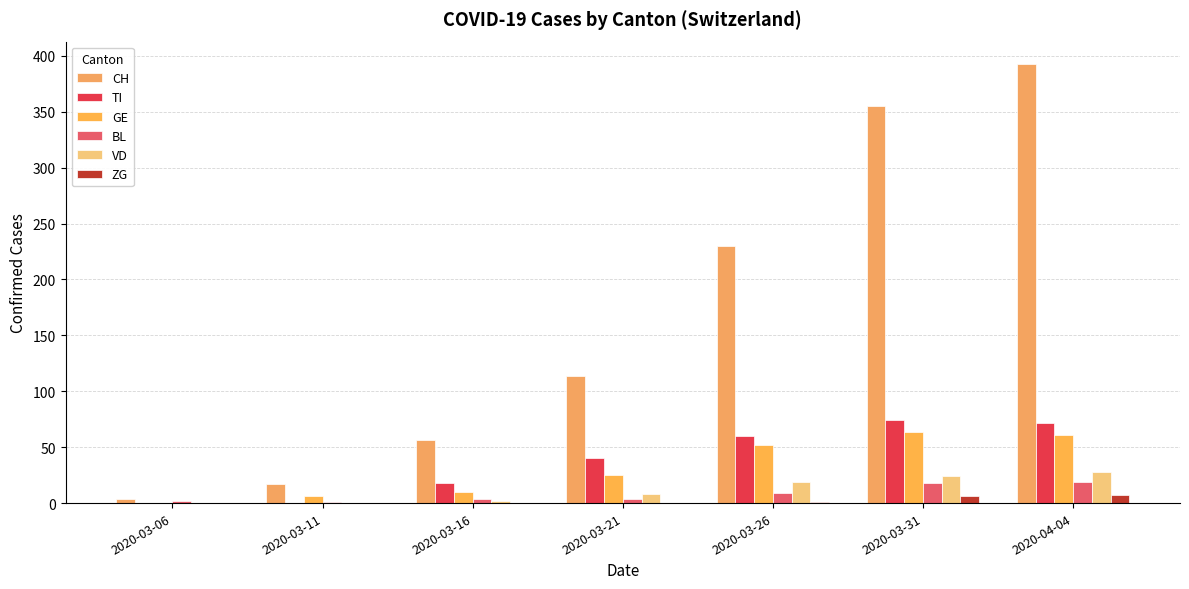

Which category has the lowest value in the ZG series?

2020-03-06